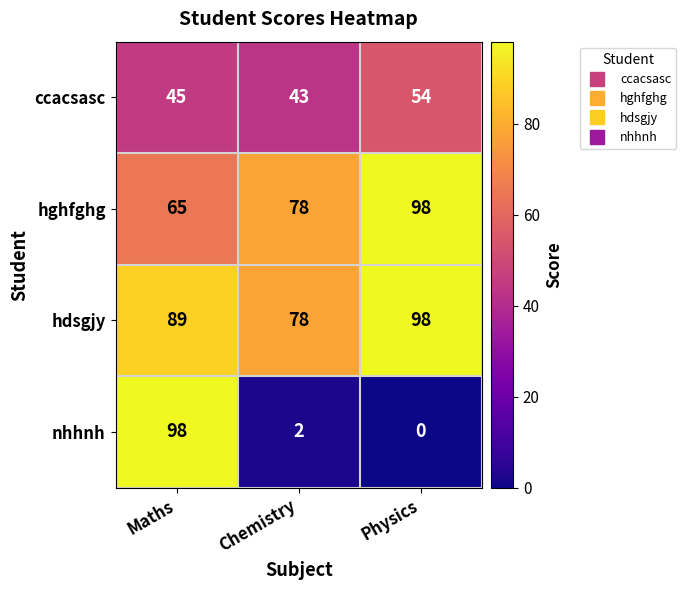

How many values in the hghfghg series are below 78?

1